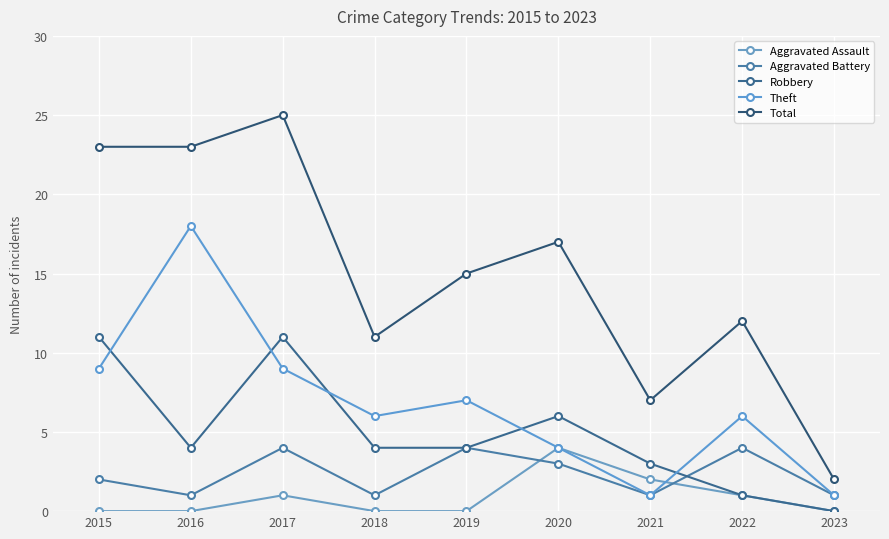

What is the highest value of the Aggravated Battery series?

4